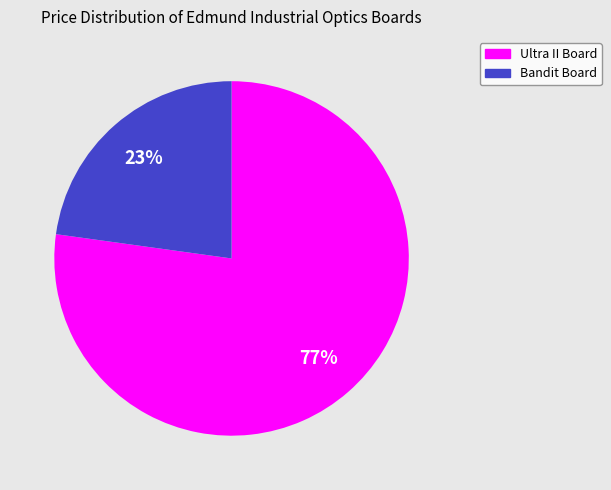

To the nearest percent, what is the difference between the largest and smallest slice percentages?

54%